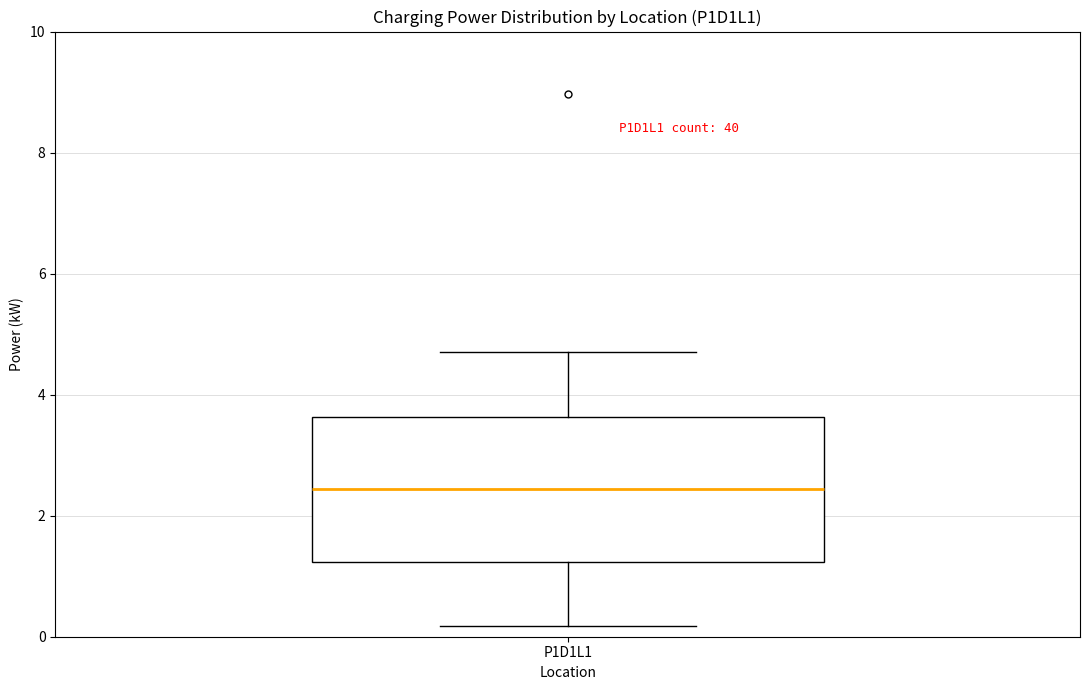

Transcribe this box plot: give where the median line is, the range the box spans, and where the two whiskers end, as read against the y-axis. The values are not printed on the chart, so give them approximately, as read against the axis.

median 2.4, box 1.2 to 3.6, whiskers 0.2 to 4.8